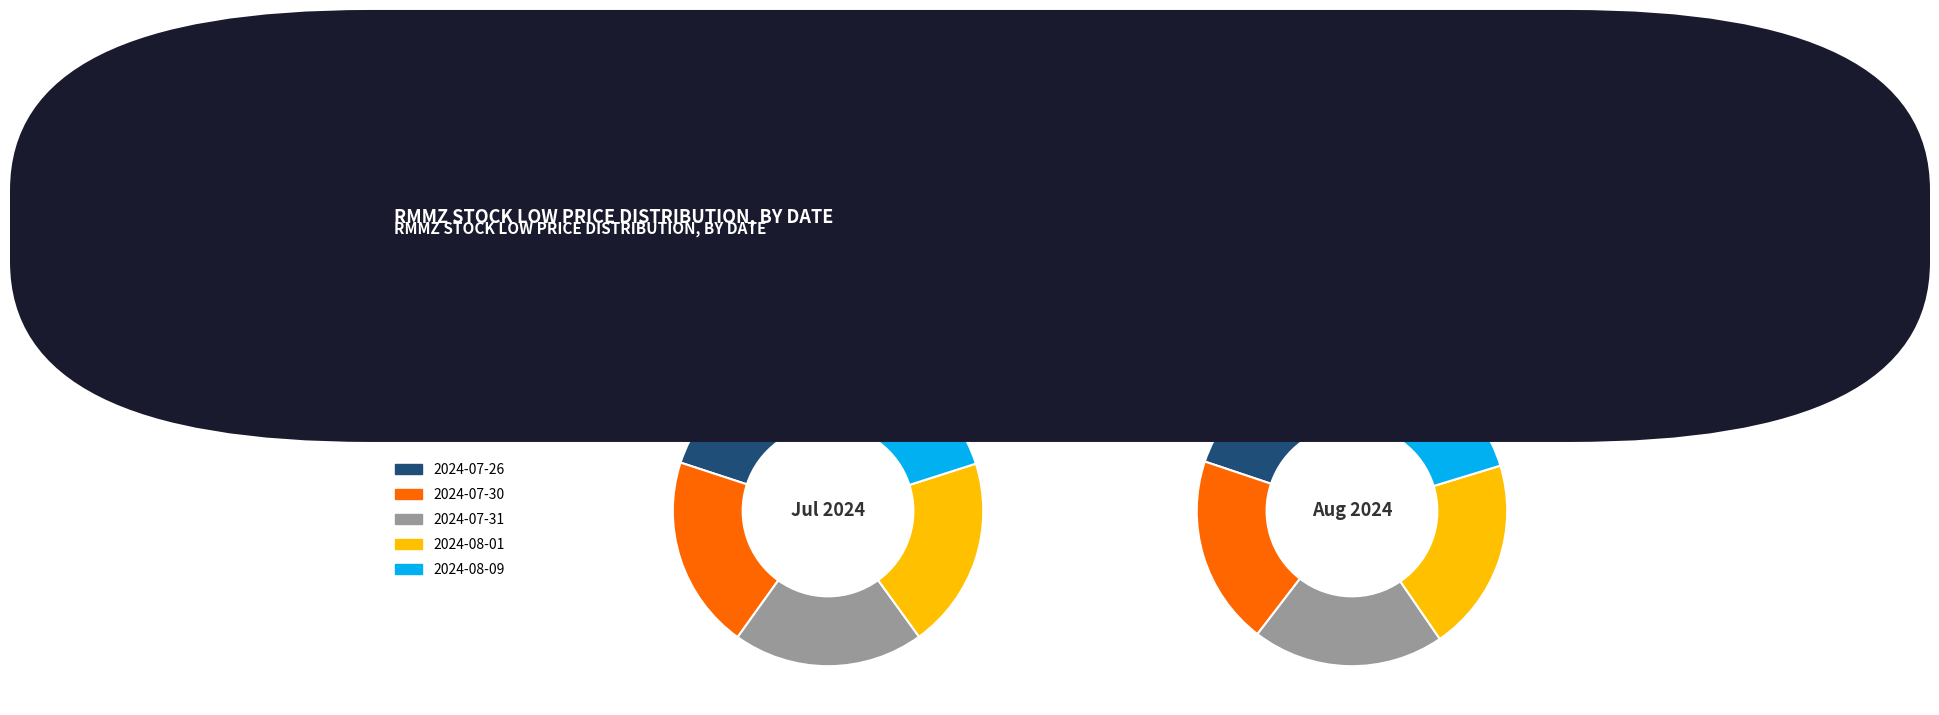

What is the largest slice in the pie chart?

2024-08-09